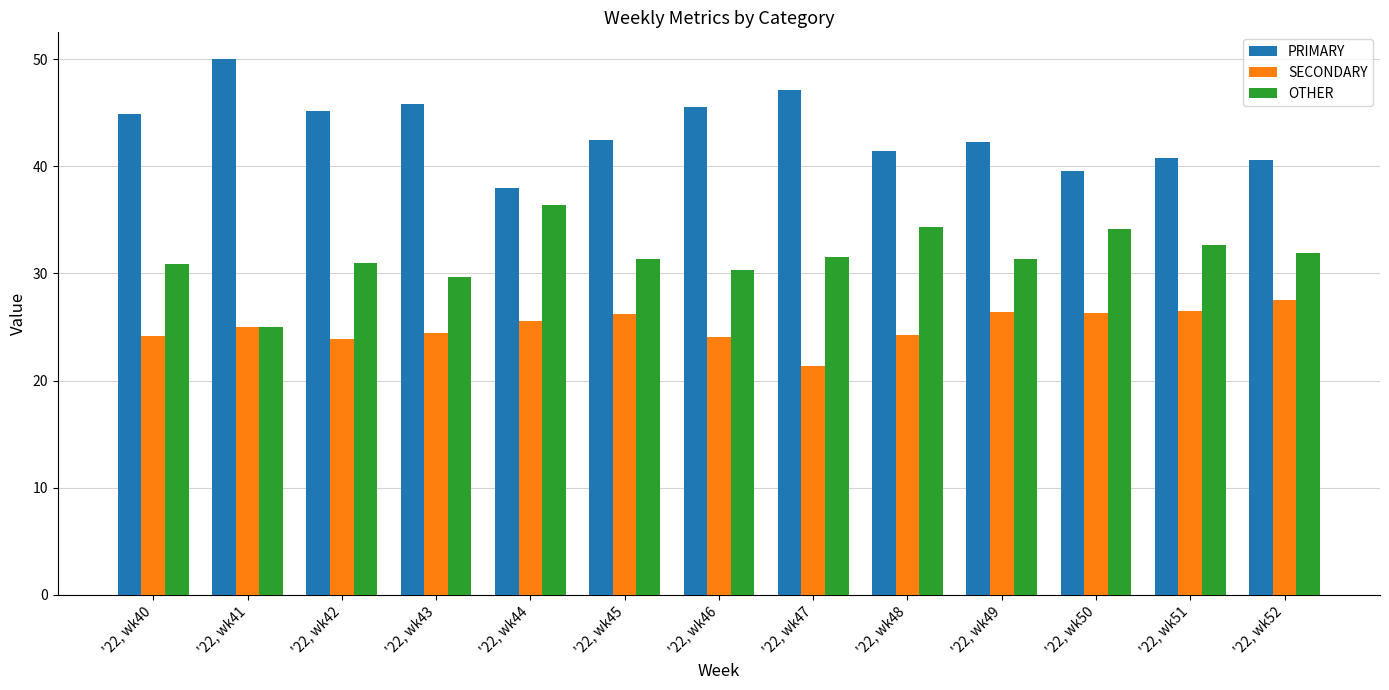

What is the spread (max minus min) of values at '22, wk51?

14.3